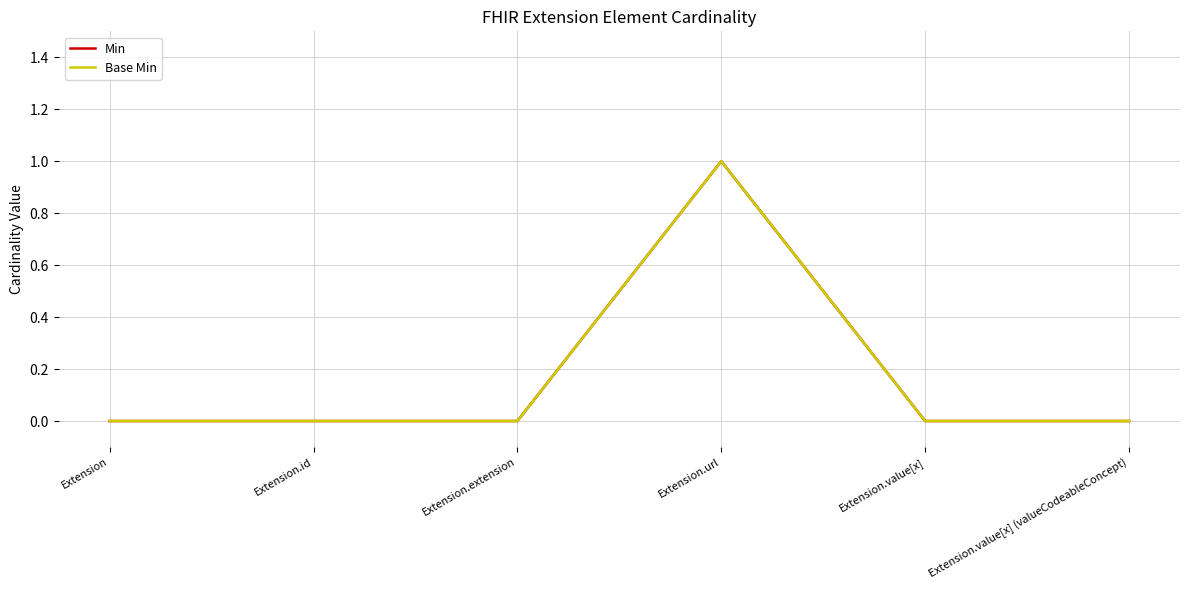

What is the maximum value shown in the chart?

1